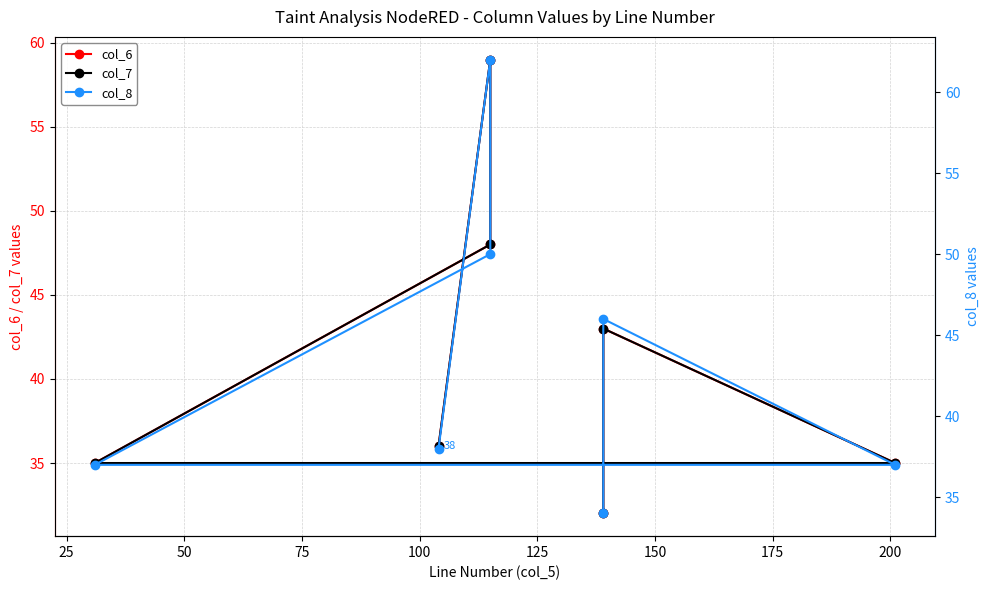

True or false: col_6 and col_7 intersect in this chart.

False